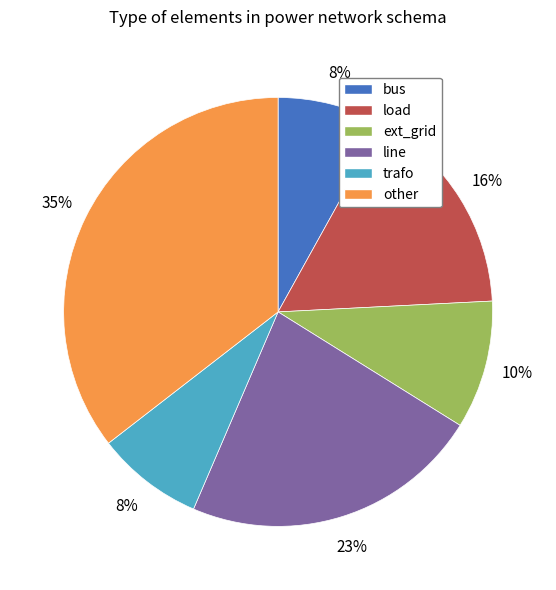

What is the largest slice in the pie chart?

other